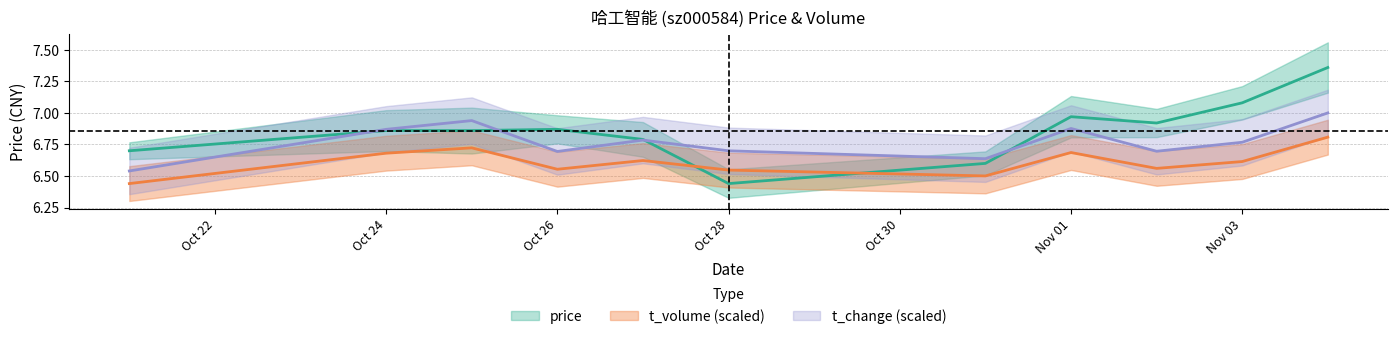

True or false: volume has more than 1 interior local peaks.

True